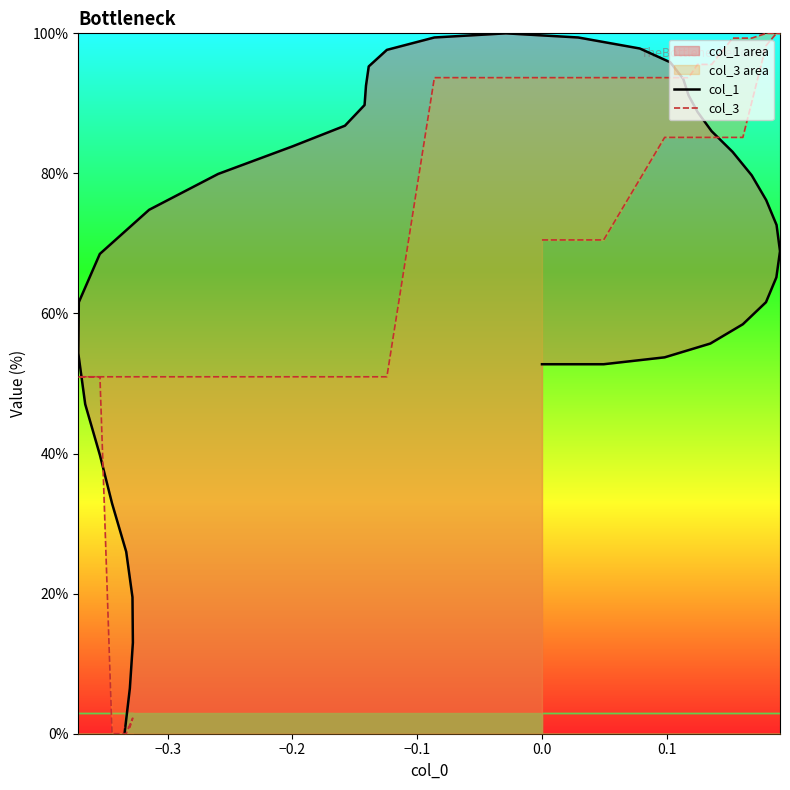

After their last crossing, which series has the higher values: col_3 or col_1?

col_3